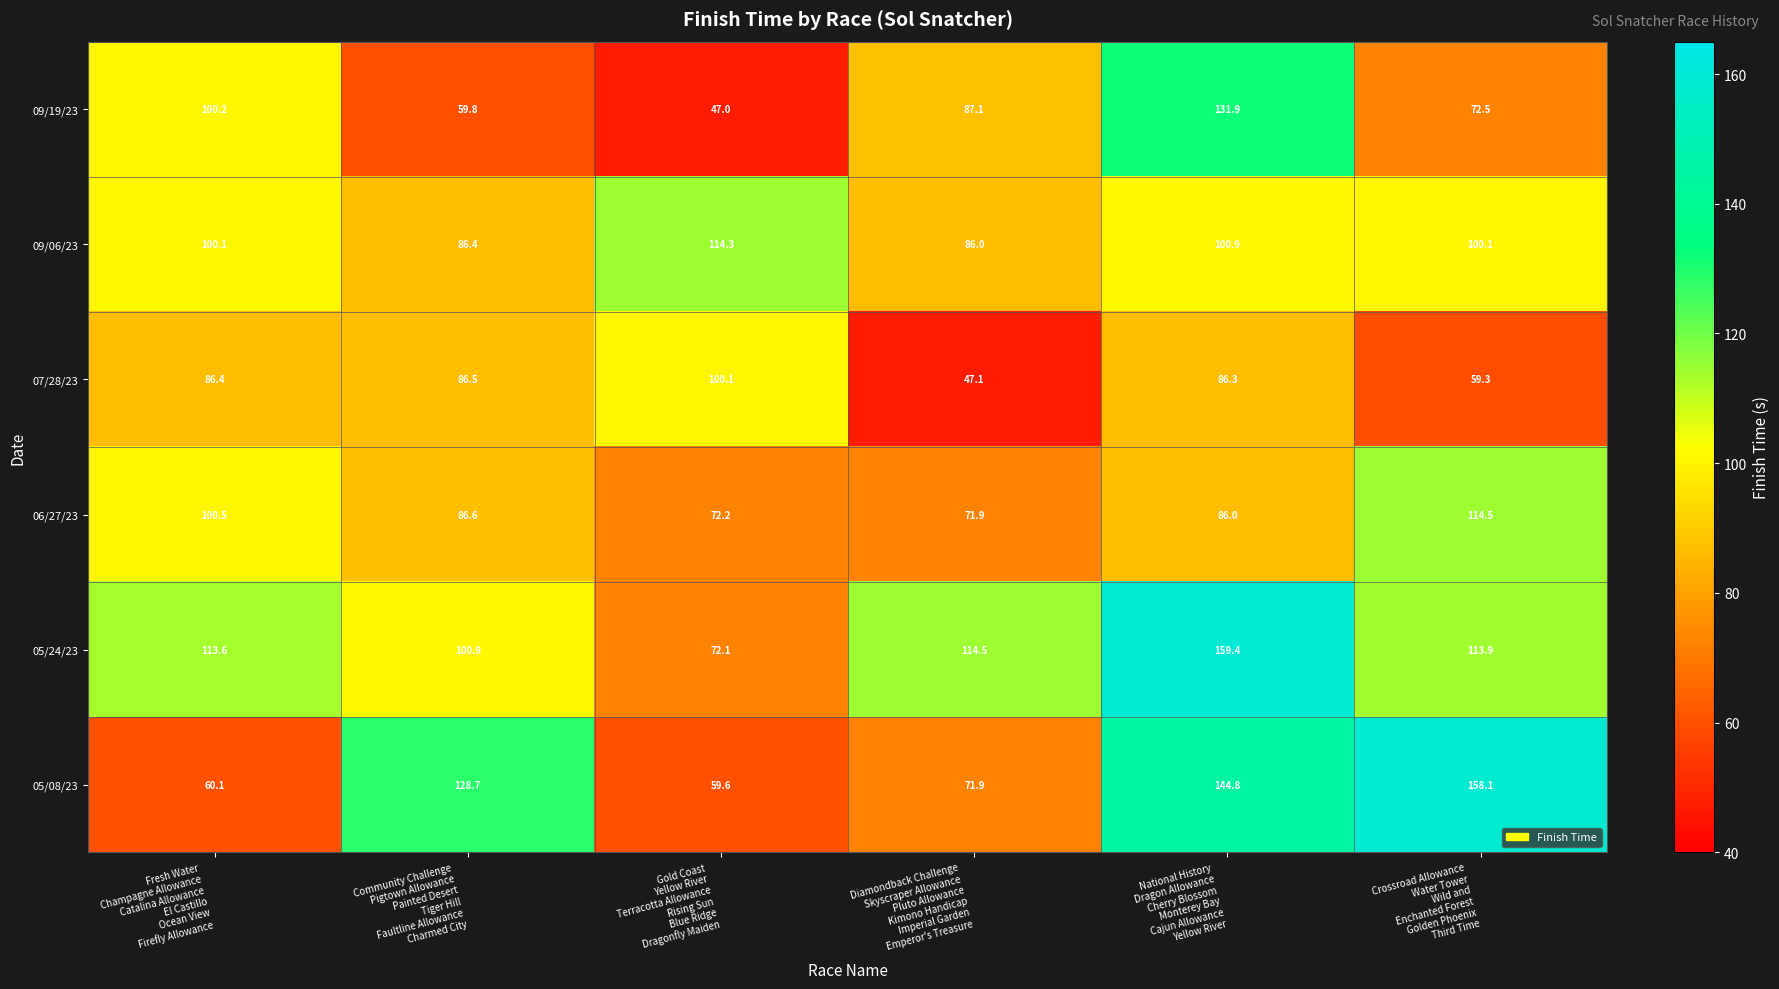

List the series in order of their peak value, lowest first.

07/28/23, 09/06/23, 06/27/23, 09/19/23, 05/08/23, 05/24/23